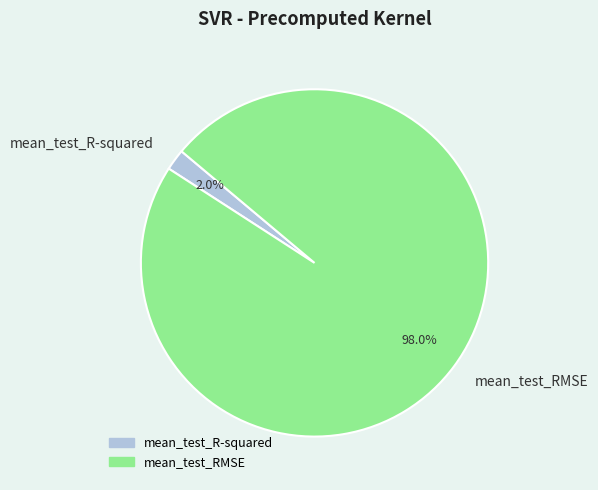

Rank the categories by value from lowest to highest.

mean_test_R-squared, mean_test_RMSE